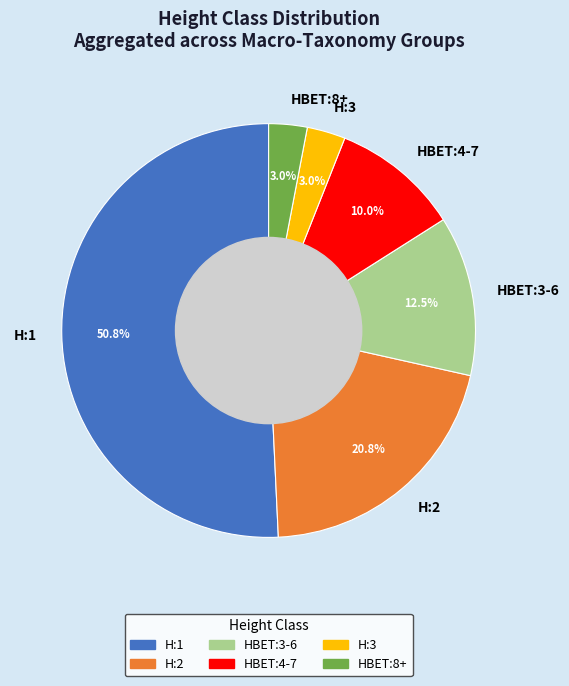

Is HBET:3-6 the majority of the pie?

No